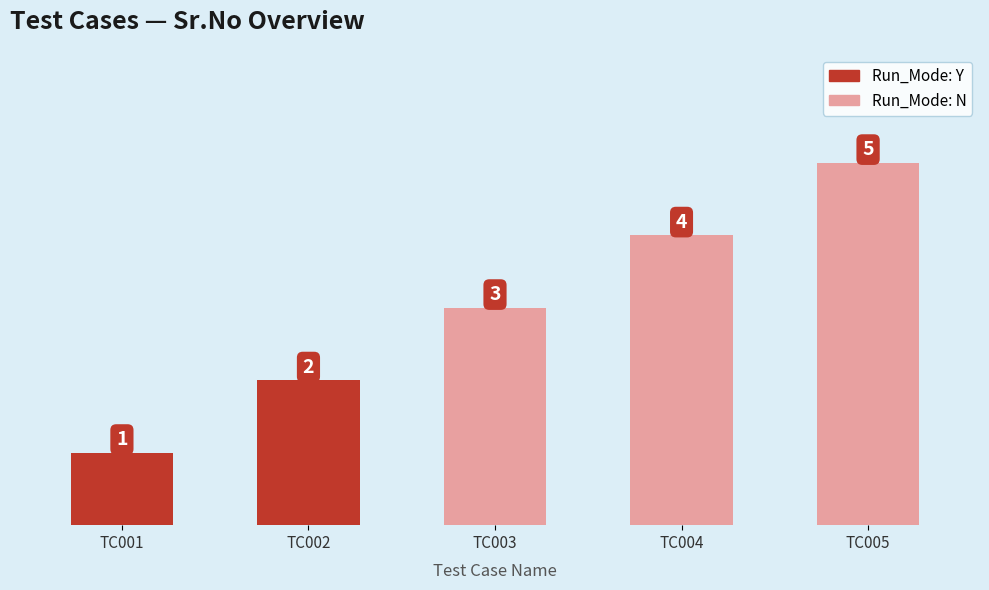

Reading right to left, extract all data points from this chart.

TC005_Create_an_Account=5	TC004_Create_an_Account=4	TC003_Create_an_Account=3	TC002_Create_an_Account=2	TC001_Create_an_Account=1